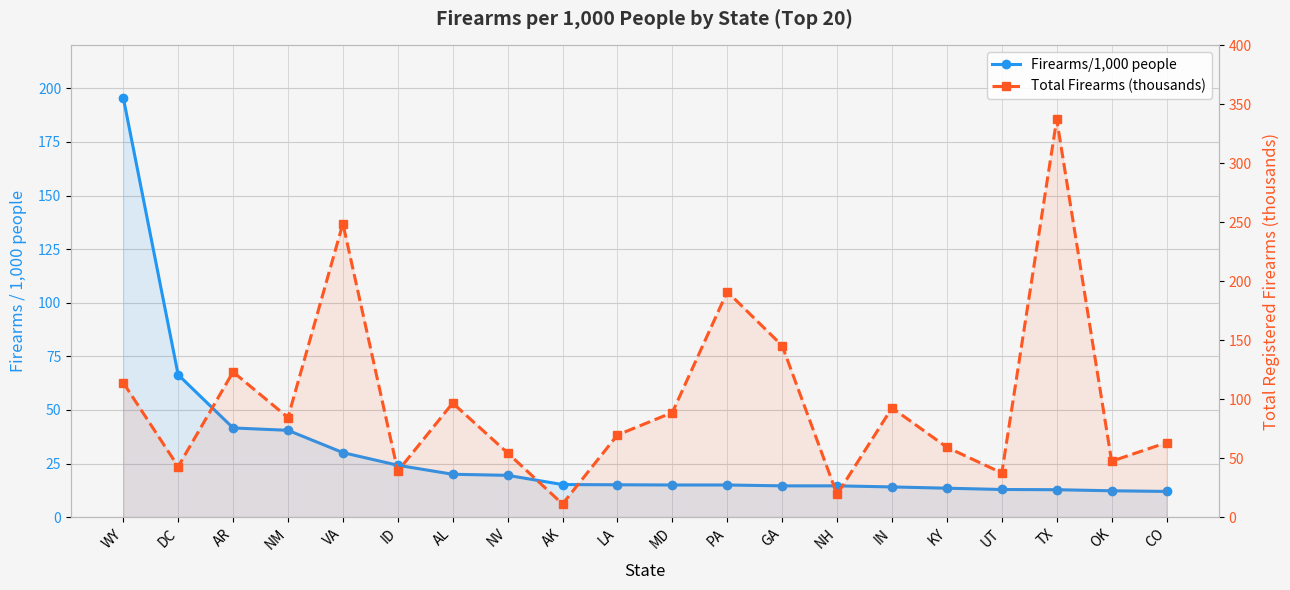

The value of Total Firearms (thousands) at LA is 69.7. True or false?

True